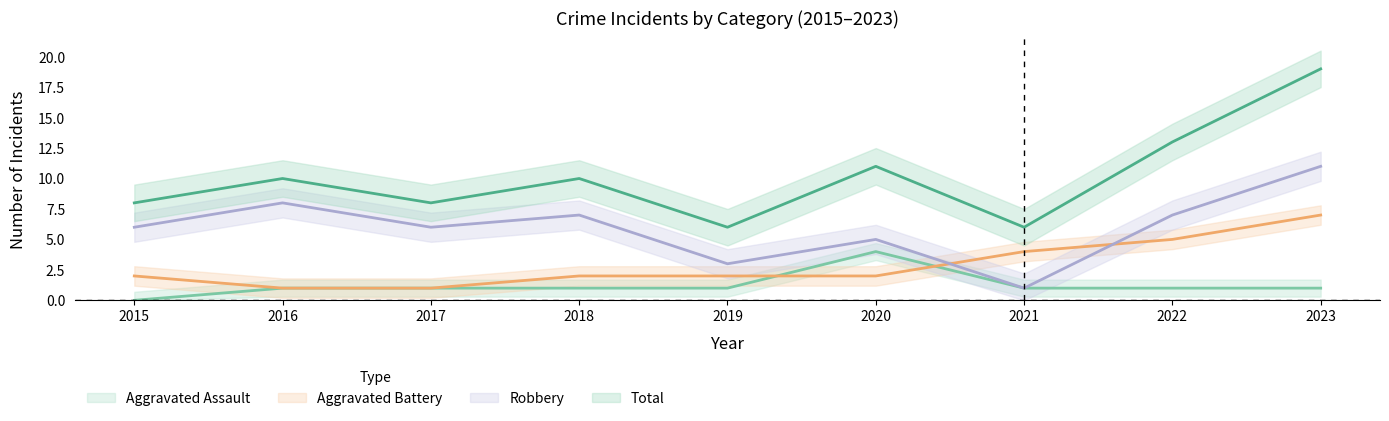

Which series changed the most between 2018 and 2019?

Robbery